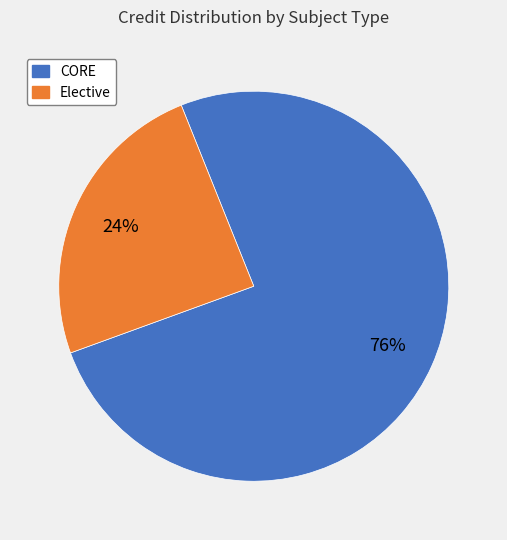

Is there any slice that represents more than half of the pie?

Yes